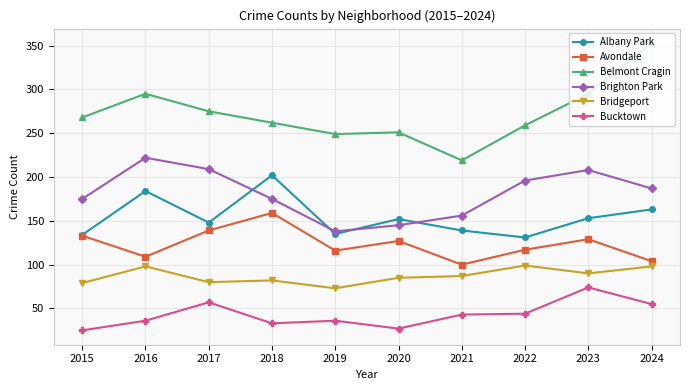

What is the value of the Bucktown point at the 3rd from the left?

57